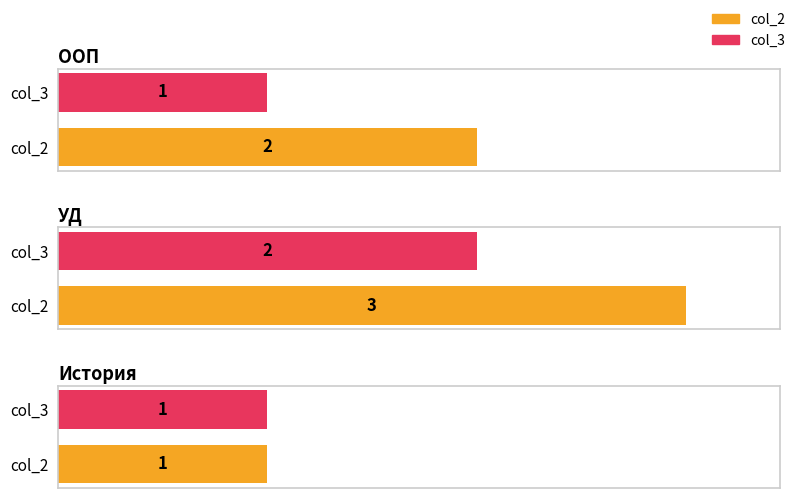

At which category is the sum across all series the highest?

УД